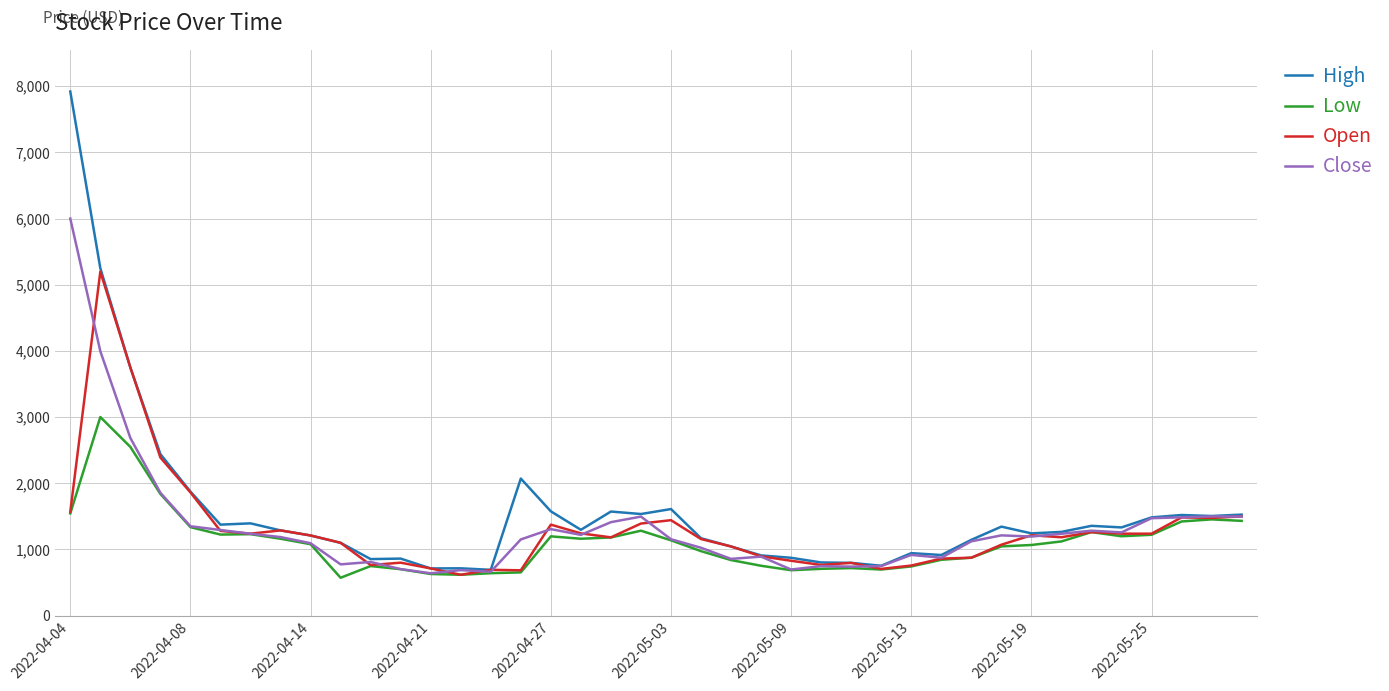

True or false: Open has more than 2 points higher than both neighbors.

True